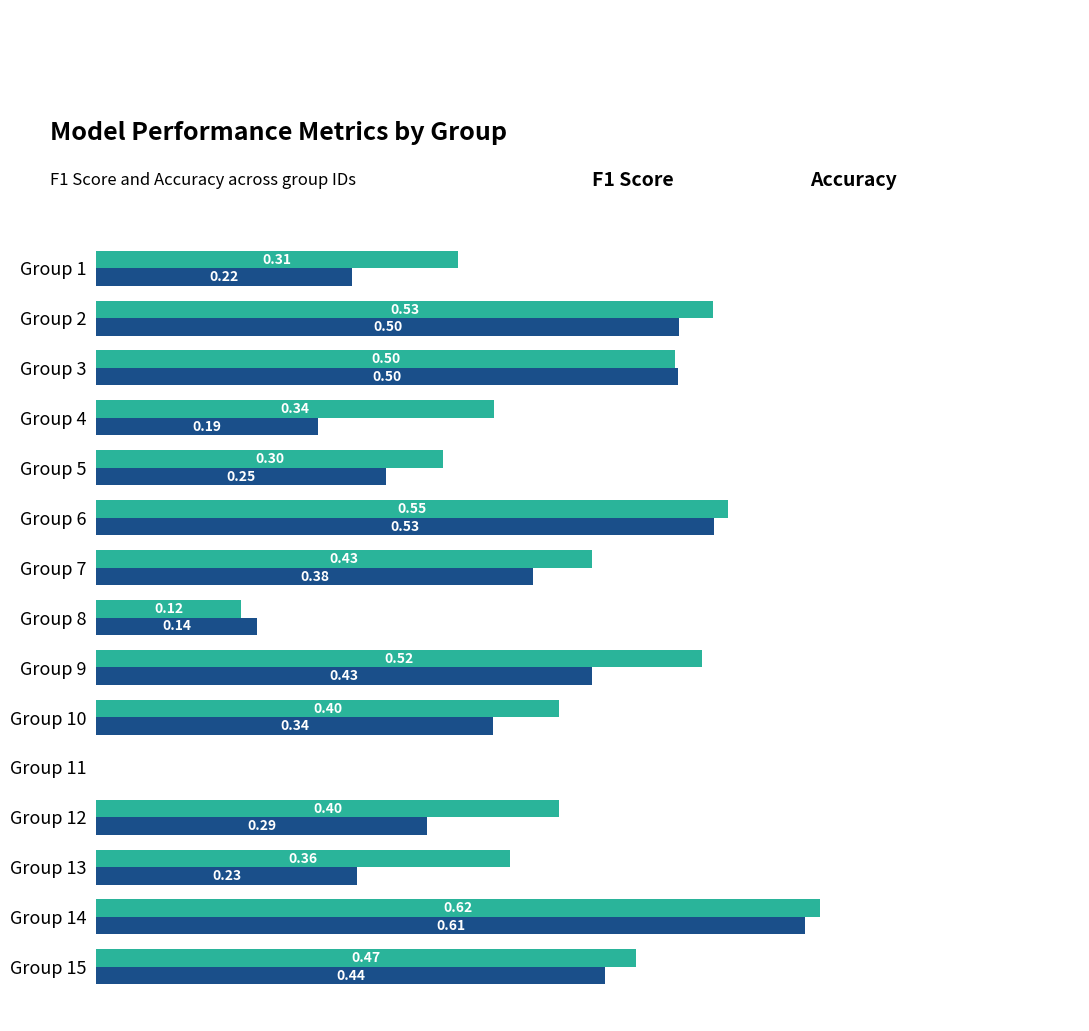

At which category is the sum across all series the highest?

Group 14